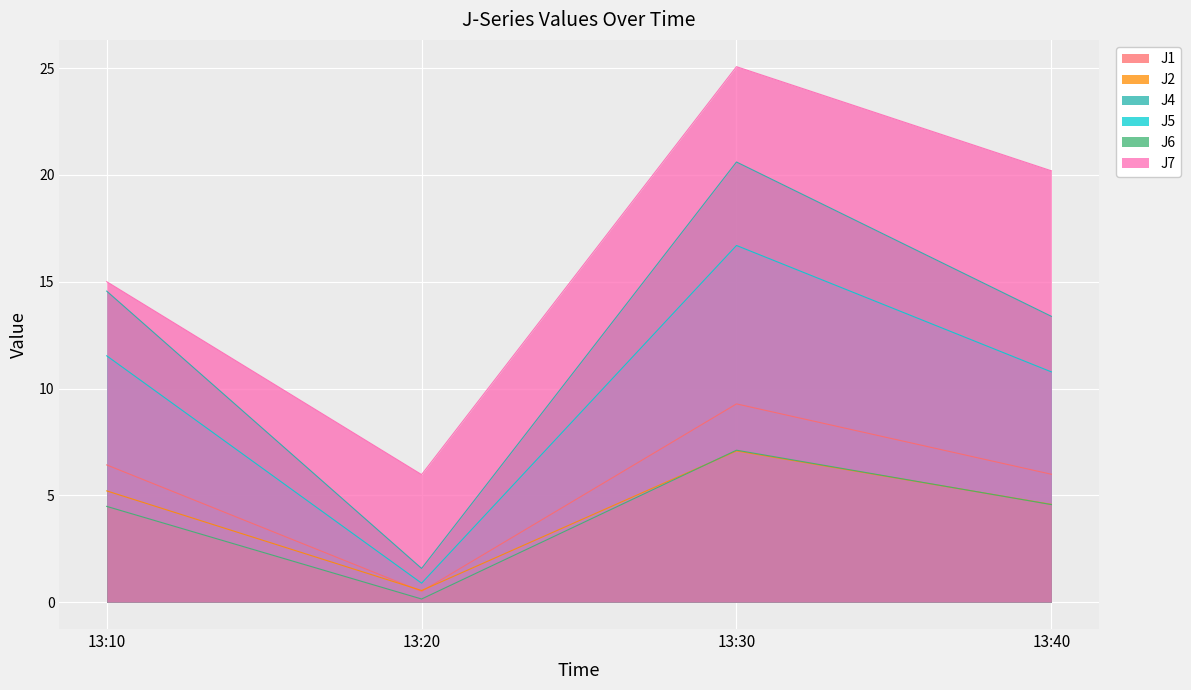

The J6 series shows 1.2 at 13:40. True or false?

False